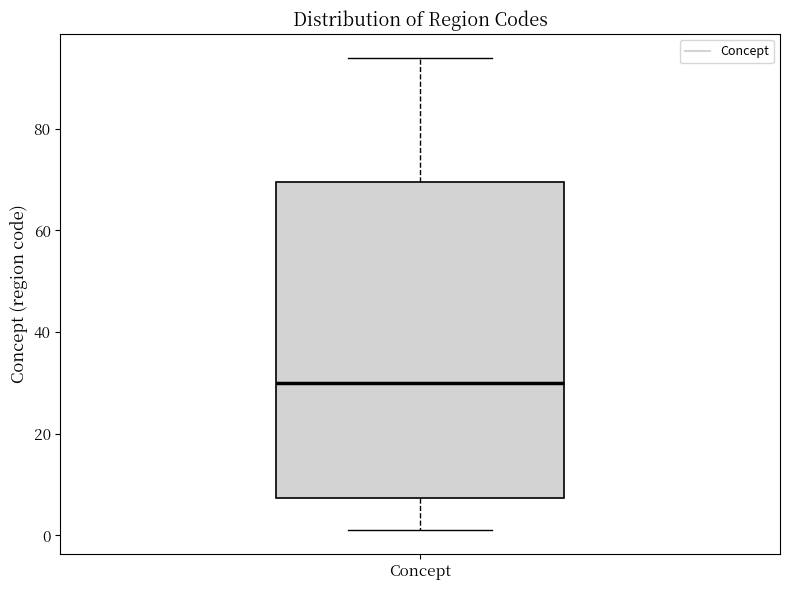

Where is the lower edge of the box for Concept on the y-axis? The values are not printed on the chart, so give them approximately, as read against the axis.

8